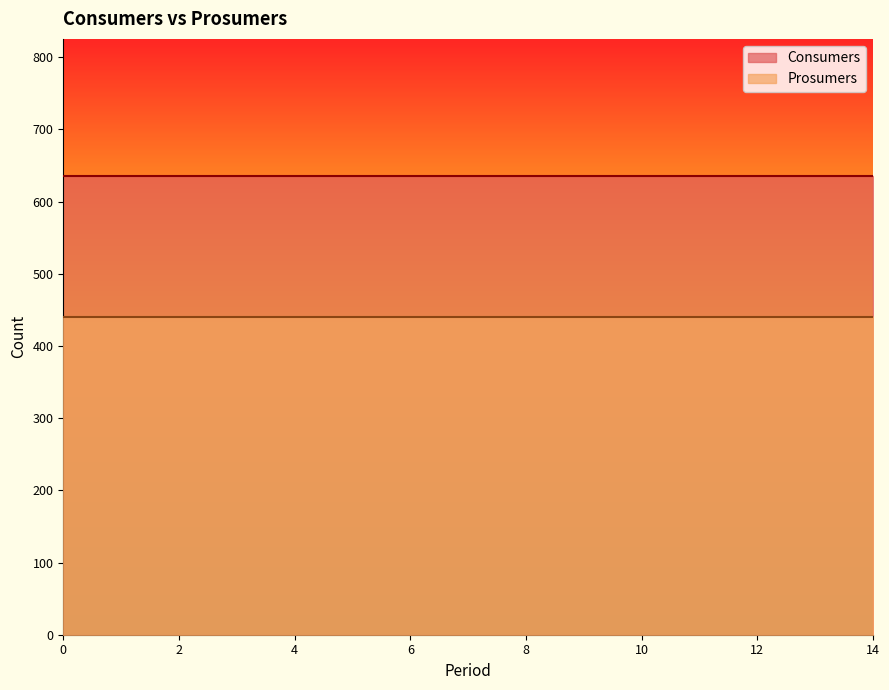

Between 12 and 13, which is larger?

12